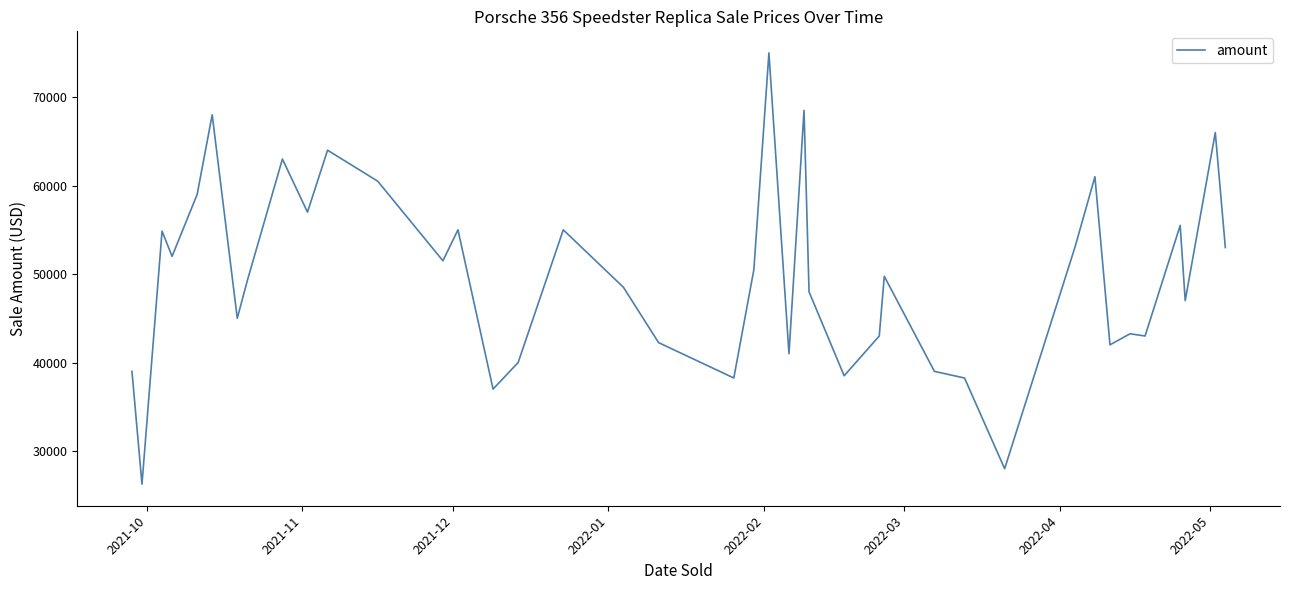

What is the greatest value displayed?

75000